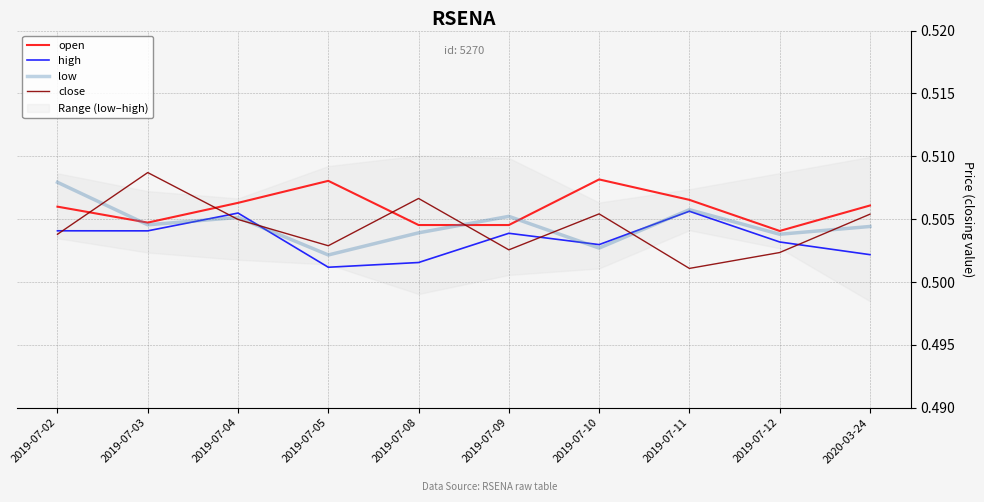

Which has a higher value, 2019-07-03 or 2019-07-10?

2019-07-10